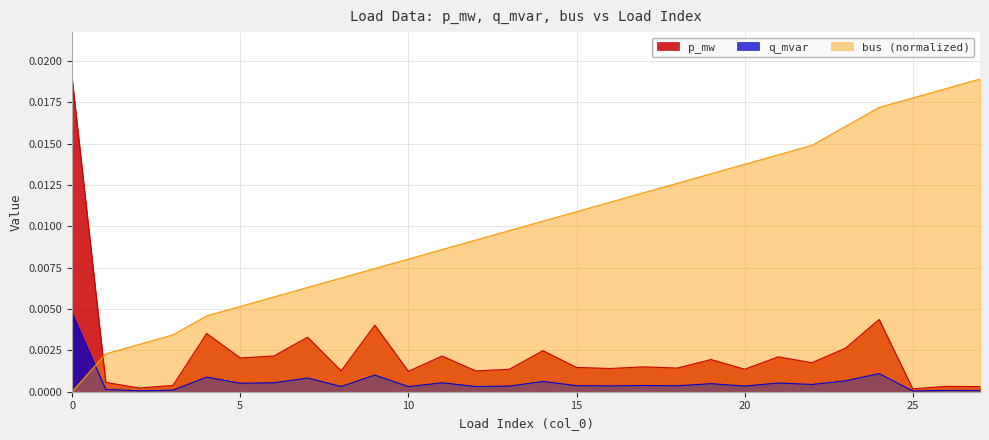

At which category does p_mw reach its first local valley?

2